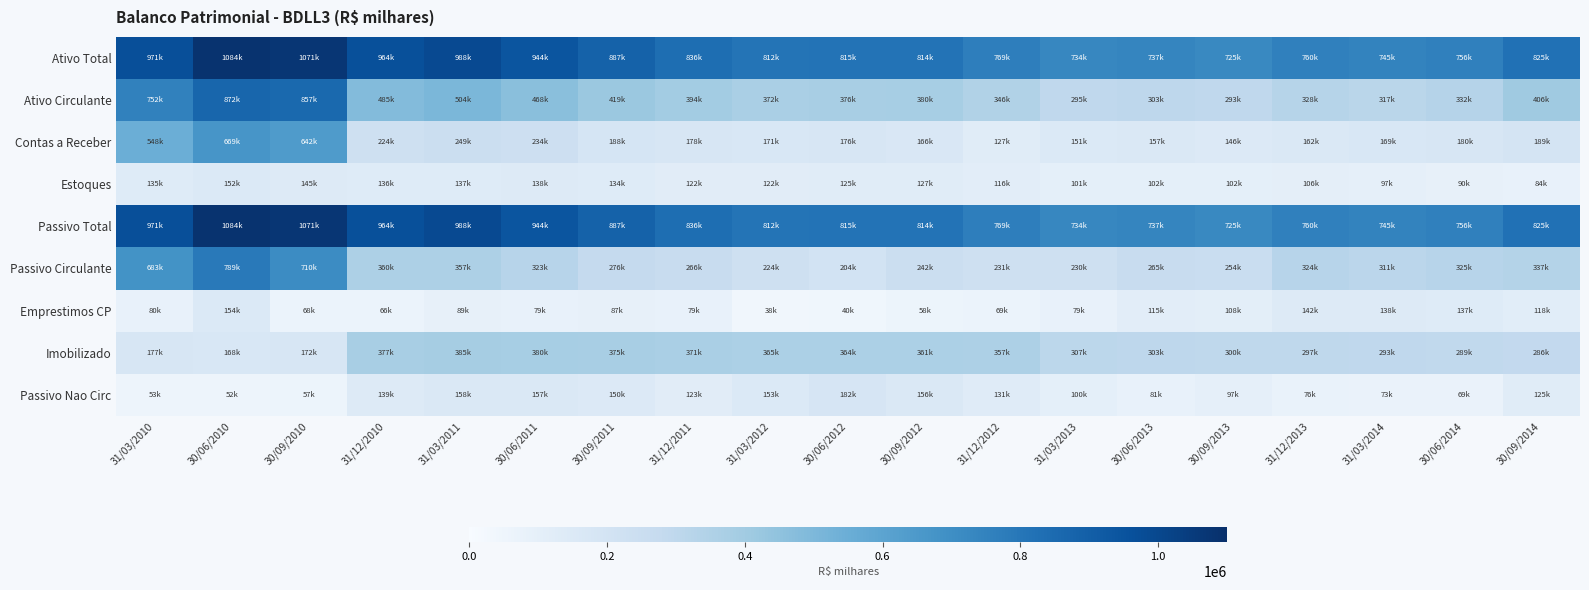

Reading left to right, extract all data points from this chart.

Ativo Total: 31/03/2010=970620.0	30/06/2010=1083993.0	30/09/2010=1071143.0	31/12/2010=964056.0	31/03/2011=988484.0	30/06/2011=944417.0	30/09/2011=887343.0	31/12/2011=835574.0	31/03/2012=812026.0	30/06/2012=814789.0	30/09/2012=813640.0	31/12/2012=768680.0	31/03/2013=734434.0	30/06/2013=737026.0	30/09/2013=724993.0	31/12/2013=759849.0	31/03/2014=744928.0	30/06/2014=756356.0	30/09/2014=824801.0
Ativo Circulante: 31/03/2010=752172.0	30/06/2010=872107.0	30/09/2010=856728.0	31/12/2010=484894.0	31/03/2011=503969.0	30/06/2011=467776.0	30/09/2011=418702.0	31/12/2011=394380.0	31/03/2012=371637.0	30/06/2012=376136.0	30/09/2012=380399.0	31/12/2012=346308.0	31/03/2013=295117.0	30/06/2013=302758.0	30/09/2013=293271.0	31/12/2013=328042.0	31/03/2014=317486.0	30/06/2014=331901.0	30/09/2014=405770.0
Contas a Receber: 31/03/2010=548454.0	30/06/2010=669451.0	30/09/2010=642087.0	31/12/2010=224415.0	31/03/2011=248568.0	30/06/2011=234215.0	30/09/2011=188226.0	31/12/2011=177522.0	31/03/2012=171413.0	30/06/2012=176362.0	30/09/2012=166014.0	31/12/2012=127083.0	31/03/2013=151218.0	30/06/2013=157051.0	30/09/2013=146378.0	31/12/2013=161877.0	31/03/2014=169393.0	30/06/2014=180346.0	30/09/2014=189097.0
Estoques: 31/03/2010=135004.0	30/06/2010=151844.0	30/09/2010=144731.0	31/12/2010=136153.0	31/03/2011=137293.0	30/06/2011=138320.0	30/09/2011=133819.0	31/12/2011=122020.0	31/03/2012=122043.0	30/06/2012=125404.0	30/09/2012=127466.0	31/12/2012=115682.0	31/03/2013=100649.0	30/06/2013=101751.0	30/09/2013=101568.0	31/12/2013=106329.0	31/03/2014=97440.0	30/06/2014=90041.0	30/09/2014=84035.0
Passivo Total: 31/03/2010=970620.0	30/06/2010=1083993.0	30/09/2010=1071143.0	31/12/2010=964056.0	31/03/2011=988484.0	30/06/2011=944417.0	30/09/2011=887343.0	31/12/2011=835574.0	31/03/2012=812026.0	30/06/2012=814789.0	30/09/2012=813640.0	31/12/2012=768680.0	31/03/2013=734434.0	30/06/2013=737026.0	30/09/2013=724993.0	31/12/2013=759849.0	31/03/2014=744928.0	30/06/2014=756356.0	30/09/2014=824801.0
Passivo Circulante: 31/03/2010=682591.0	30/06/2010=789254.0	30/09/2010=710111.0	31/12/2010=360256.0	31/03/2011=356784.0	30/06/2011=323090.0	30/09/2011=276328.0	31/12/2011=265854.0	31/03/2012=224088.0	30/06/2012=204253.0	30/09/2012=242171.0	31/12/2012=231013.0	31/03/2013=229836.0	30/06/2013=265098.0	30/09/2013=254094.0	31/12/2013=323884.0	31/03/2014=310550.0	30/06/2014=325370.0	30/09/2014=336988.0
Emprestimos CP: 31/03/2010=79735.0	30/06/2010=153634.0	30/09/2010=68305.0	31/12/2010=66392.0	31/03/2011=89178.0	30/06/2011=79302.0	30/09/2011=87227.0	31/12/2011=78743.0	31/03/2012=38489.0	30/06/2012=39821.0	30/09/2012=58465.0	31/12/2012=68670.0	31/03/2013=78599.0	30/06/2013=114940.0	30/09/2013=107603.0	31/12/2013=142042.0	31/03/2014=138102.0	30/06/2014=137460.0	30/09/2014=117917.0
Imobilizado: 31/03/2010=176609.0	30/06/2010=168256.0	30/09/2010=171958.0	31/12/2010=377488.0	31/03/2011=384625.0	30/06/2011=380262.0	30/09/2011=375146.0	31/12/2011=370600.0	31/03/2012=364710.0	30/06/2012=363967.0	30/09/2012=361475.0	31/12/2012=356836.0	31/03/2013=306958.0	30/06/2013=303467.0	30/09/2013=299981.0	31/12/2013=296955.0	31/03/2014=293025.0	30/06/2014=289252.0	30/09/2014=285783.0
Passivo Nao Circ: 31/03/2010=53390.0	30/06/2010=51786.0	30/09/2010=56958.0	31/12/2010=138935.0	31/03/2011=158136.0	30/06/2011=156942.0	30/09/2011=150152.0	31/12/2011=122549.0	31/03/2012=153139.0	30/06/2012=181602.0	30/09/2012=156483.0	31/12/2012=130837.0	31/03/2013=99841.0	30/06/2013=81498.0	30/09/2013=97012.0	31/12/2013=75990.0	31/03/2014=72864.0	30/06/2014=68994.0	30/09/2014=125402.0